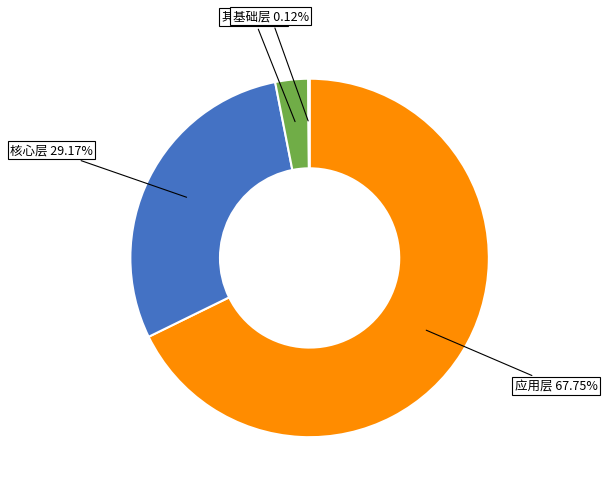

Does any single category account for the majority?

Yes